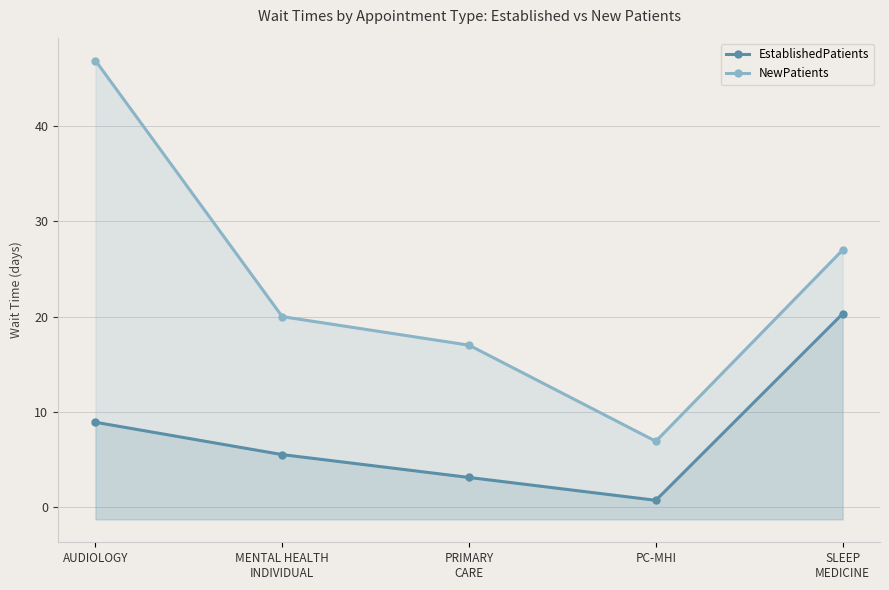

What is the difference between the highest and lowest values at MENTAL HEALTH
INDIVIDUAL?

14.5